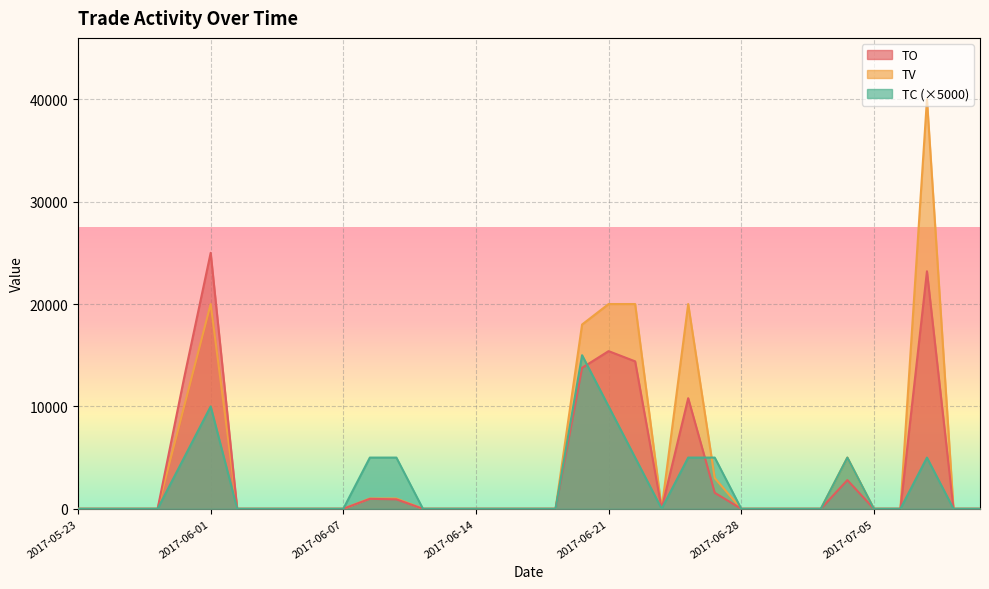

Reading right to left, extract all data points from this chart.

TO: 0	0	23200	0	0	2800	0	0	0	0	1560	10800	0	14400	15400	13770	0	0	0	0	0	0	920	970	0	0	0	0	0	25000	12800	0	0	0	0
TV: 0	0	40000	0	0	5000	0	0	0	0	3000	20000	0	20000	20000	18000	0	0	0	0	0	0	1000	1000	0	0	0	0	0	20000	10000	0	0	0	0
TC: 0	0	5000	0	0	5000	0	0	0	0	5000	5000	0	5000	10000	15000	0	0	0	0	0	0	5000	5000	0	0	0	0	0	10000	5000	0	0	0	0